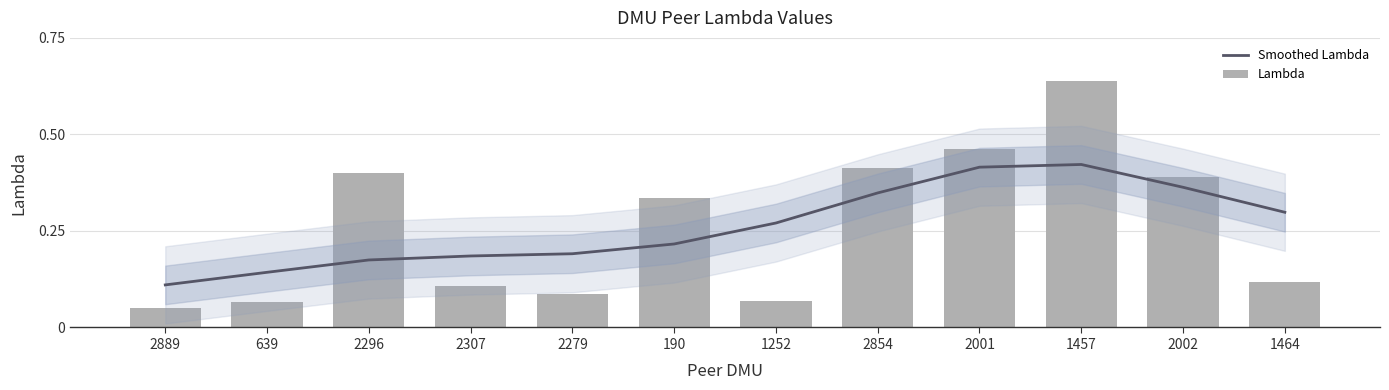

Does the chart contain stacked bars?

No